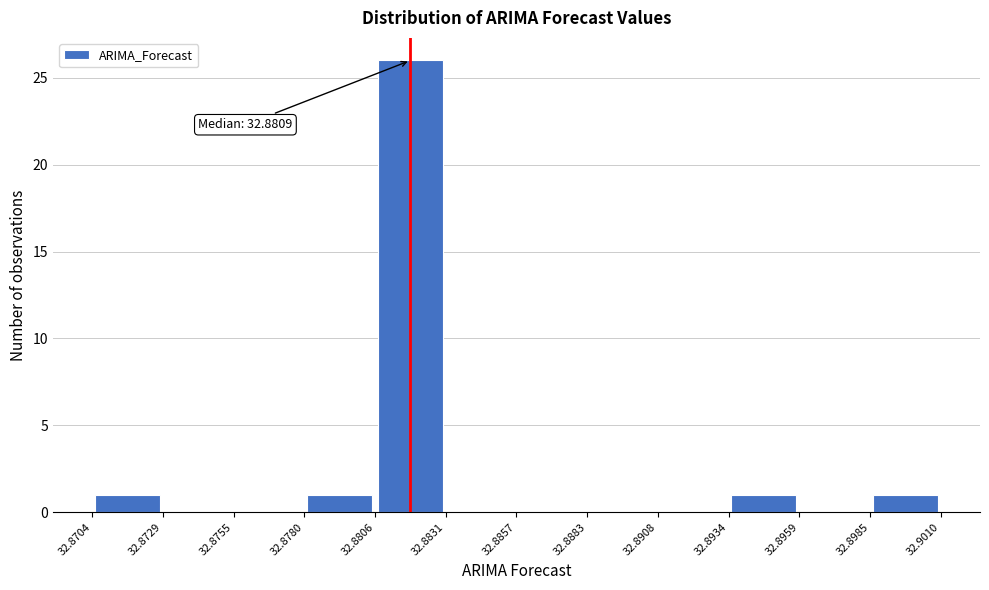

Which range on the x-axis has the tallest bar?

32.8806 to 32.8831